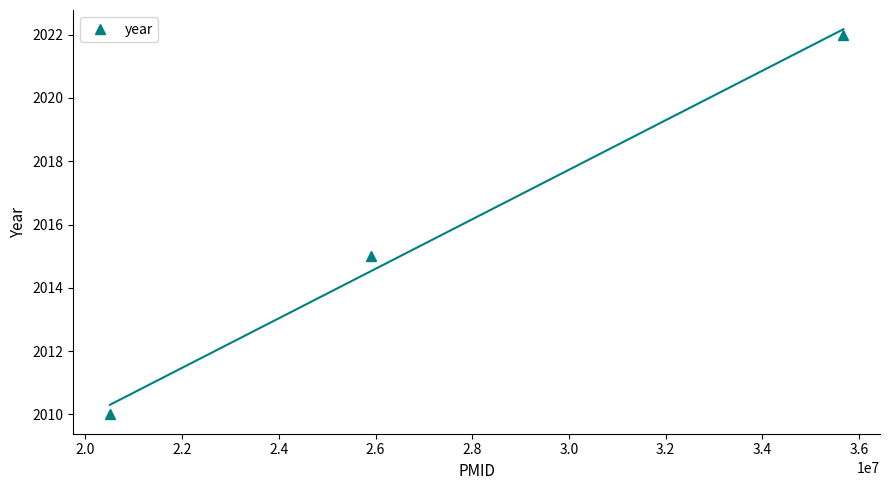

What is the maximum value for year?

2022